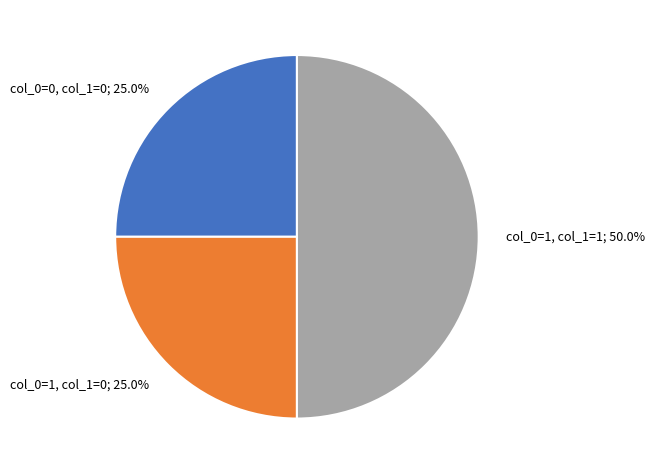

How many slices are in this pie chart?

3